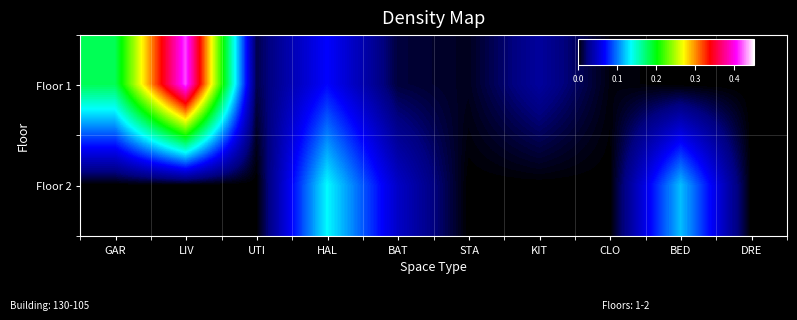

At UTI, list the series in order from largest to smallest.

Floor 1, Floor 2